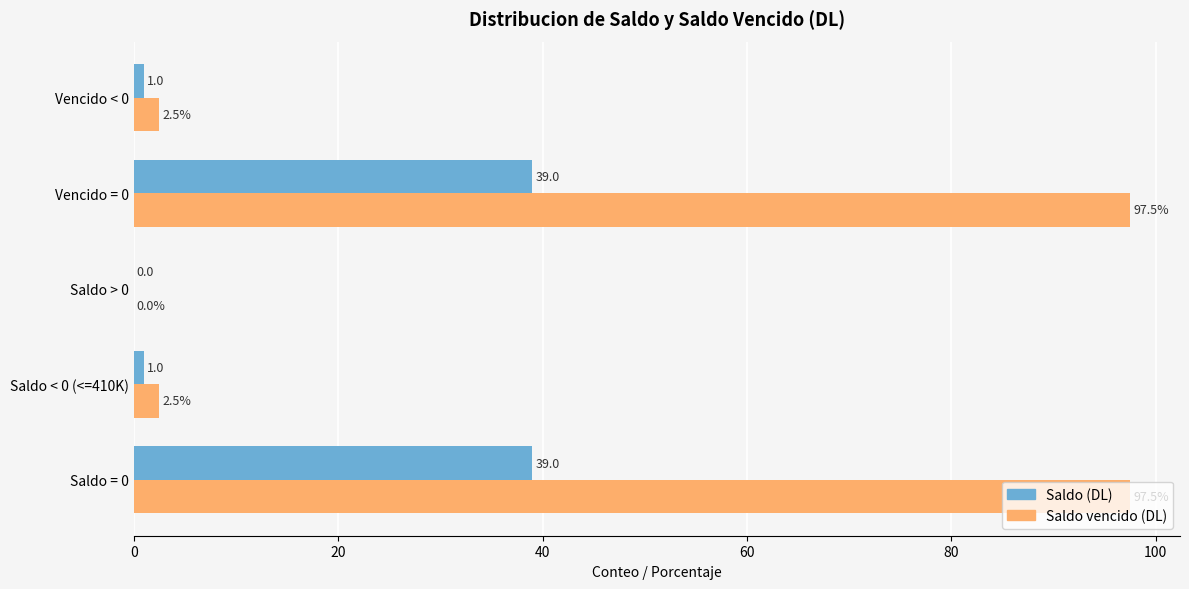

What is the sum of all Saldo (DL) values?

80.0